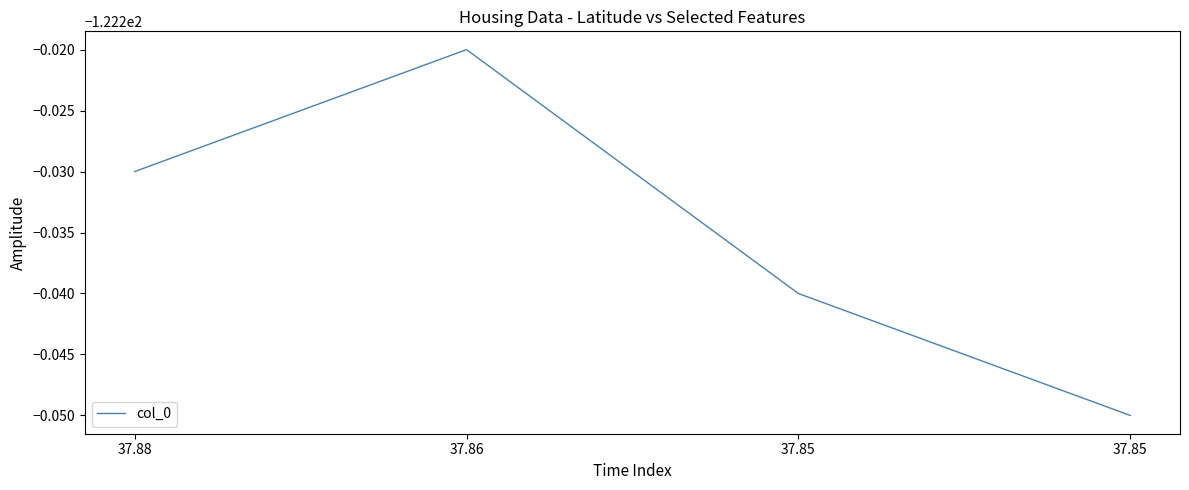

Reading left to right, extract all data points from this chart.

37.88=-122.2	37.86=-122.2	37.85=-122.2	37.85=-122.2